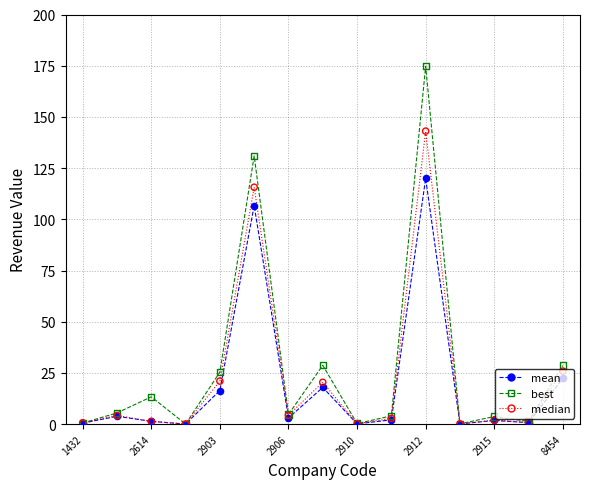

Is the value of median at 1432 greater than the value of mean at 1432?

Yes